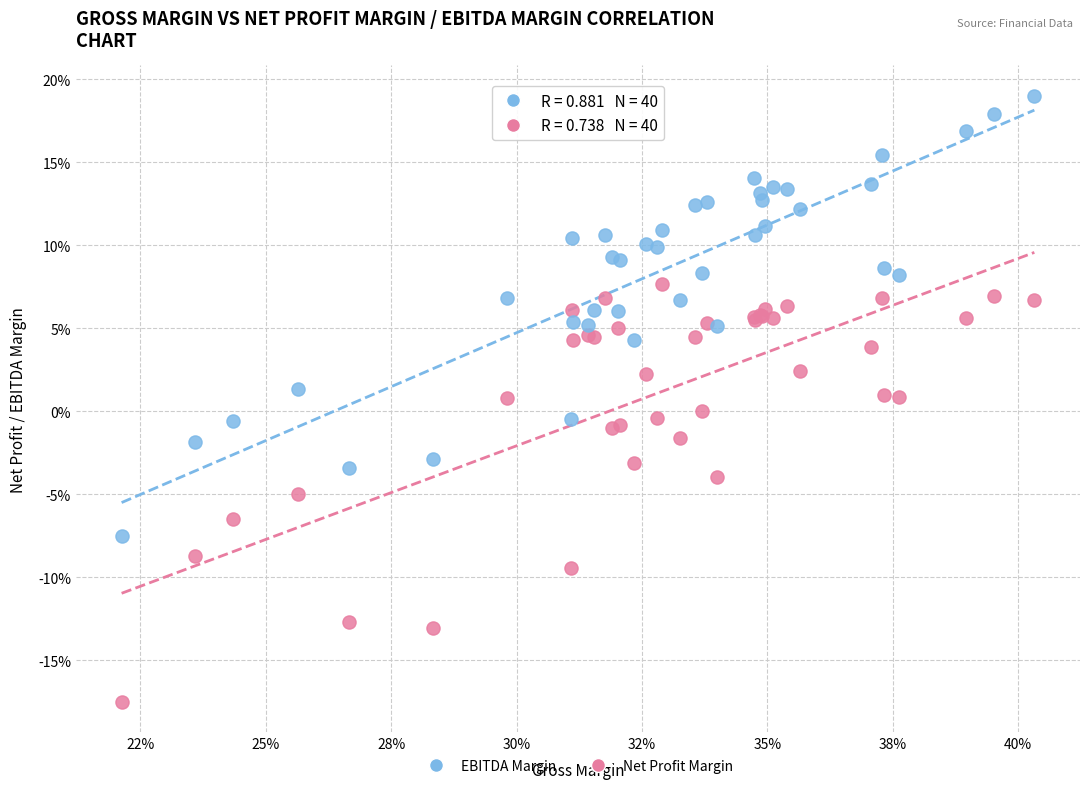

Which series contains the highest Y value?

EBITDA Margin